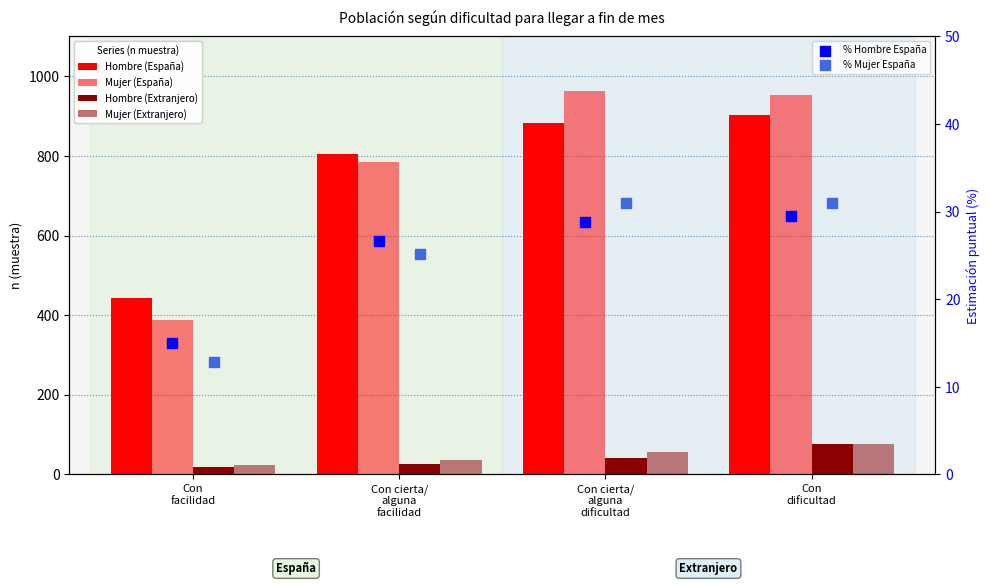

Which series has the largest Y range (max minus min)?

Mujer (España)